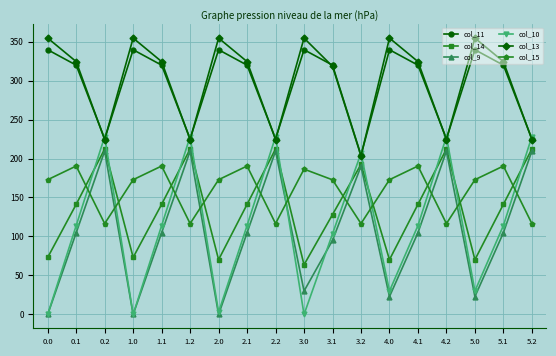

What is the lowest value of the col_11 series?

204.3